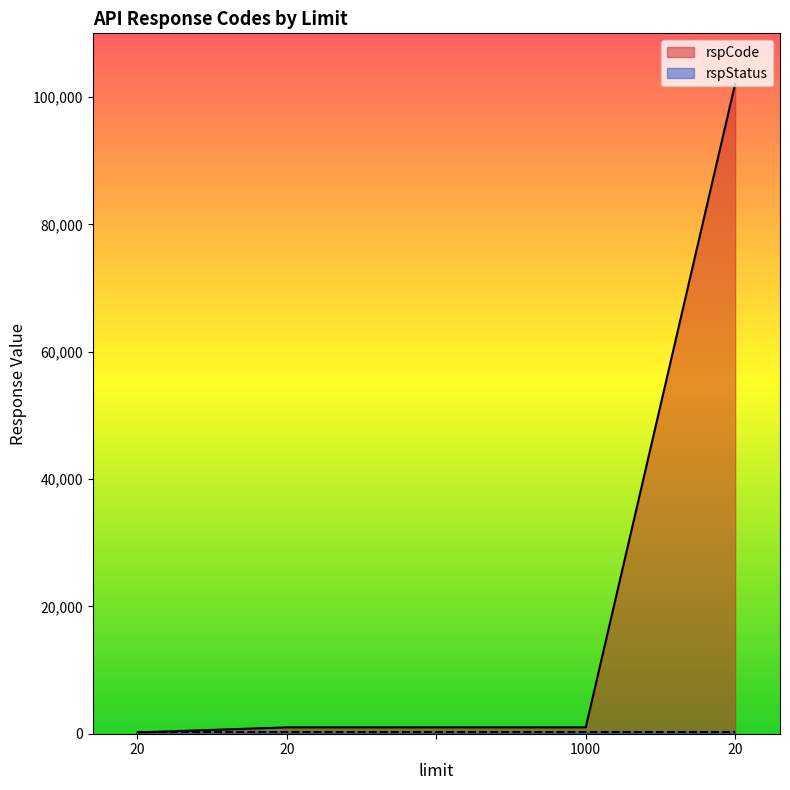

Is it true that the value at 20 is 22865?

False